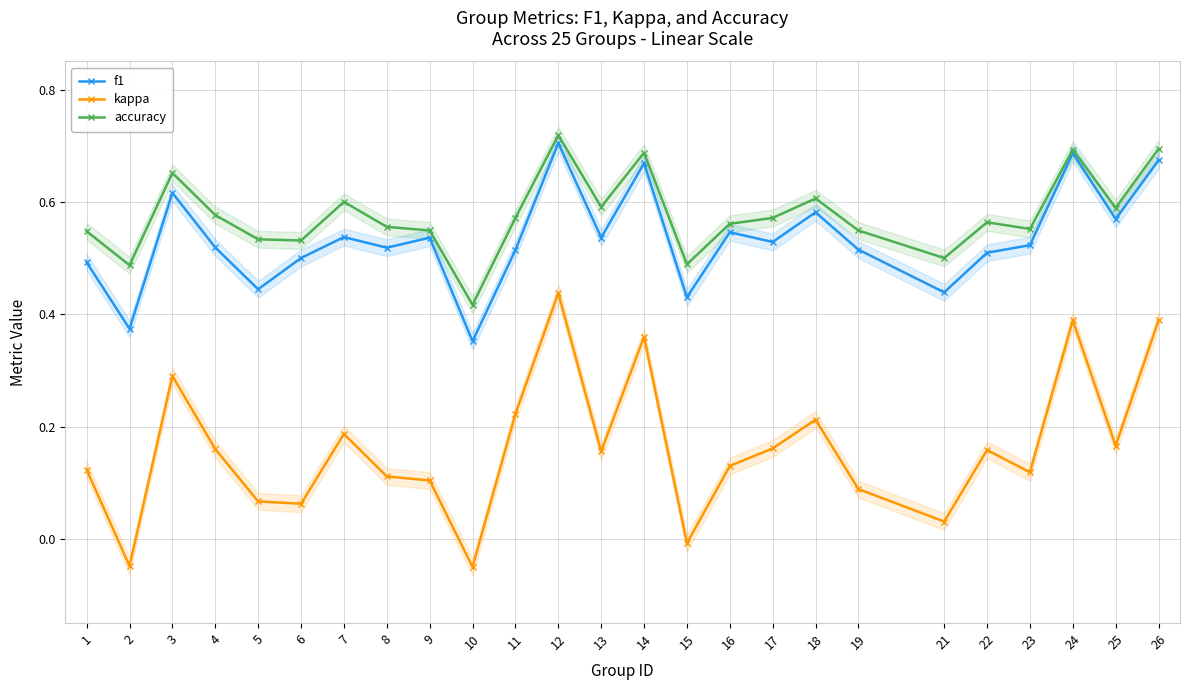

In accuracy, how many points are lower than both neighbors (excluding endpoints)?

8